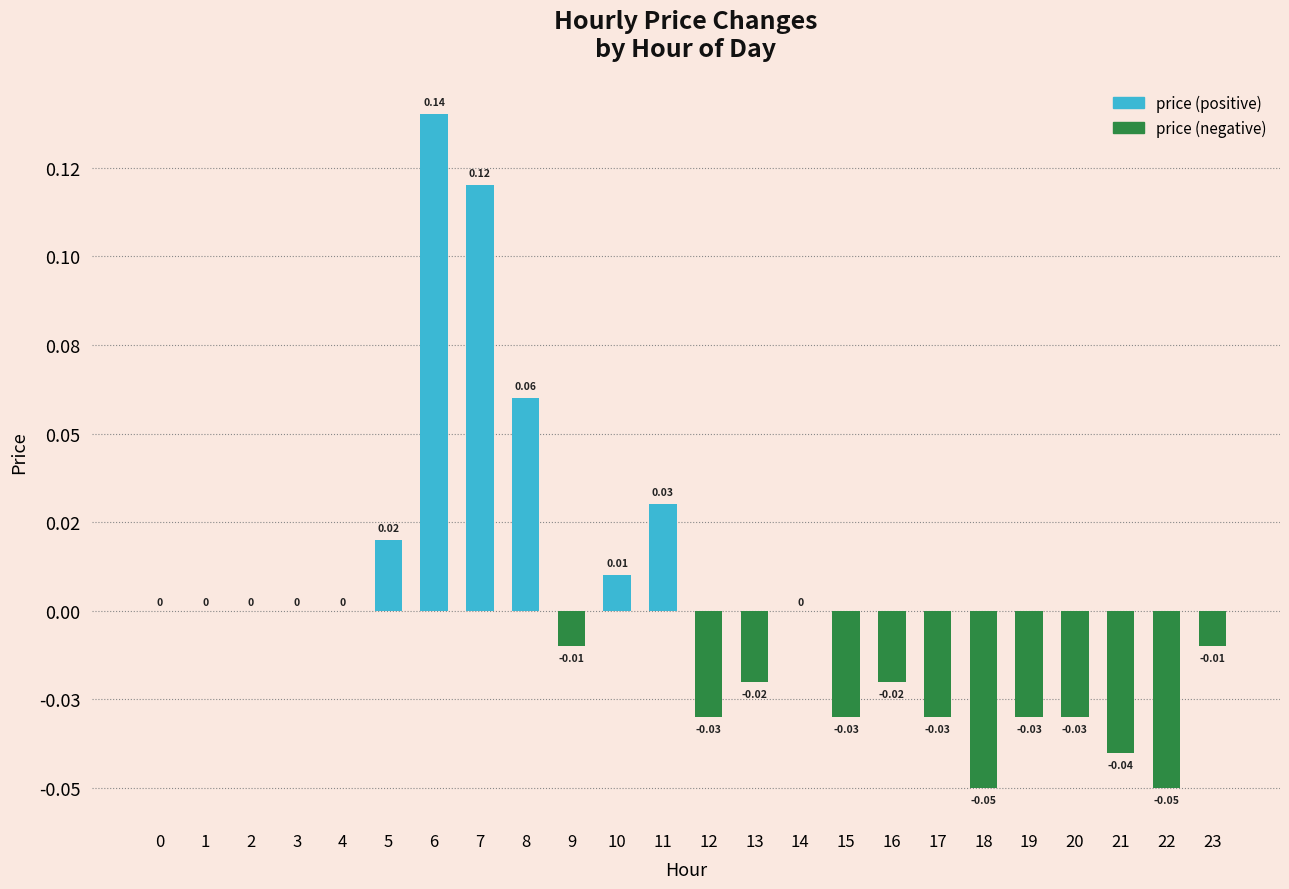

List the series in order of their overall mean, lowest first.

price (negative), price (positive)